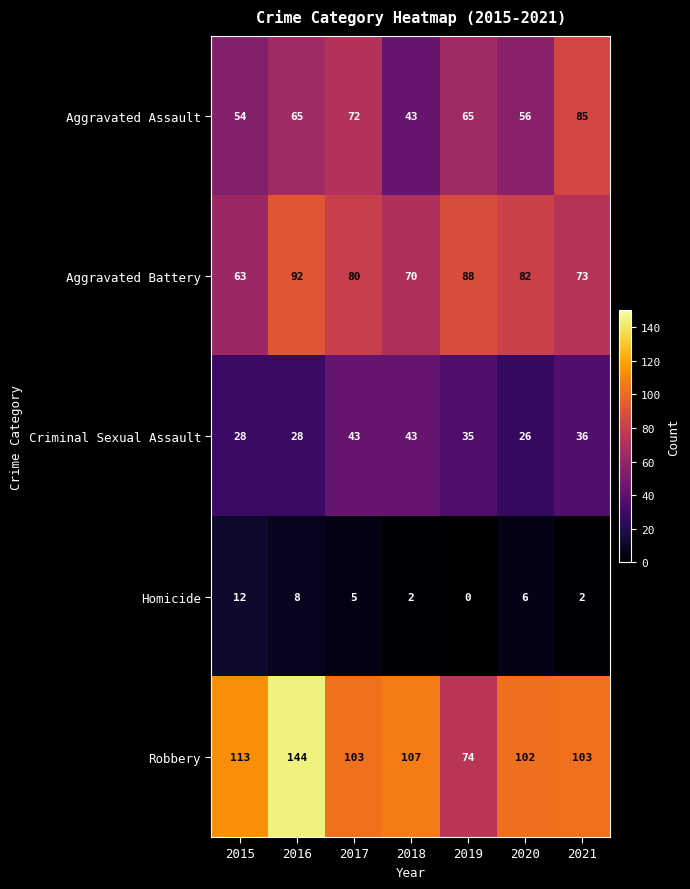

How many distinct data groups are displayed?

5